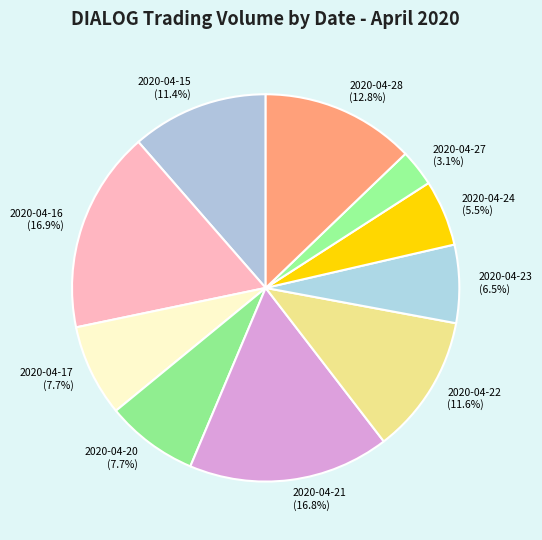

To the nearest percent, what is the average slice percentage?

10%